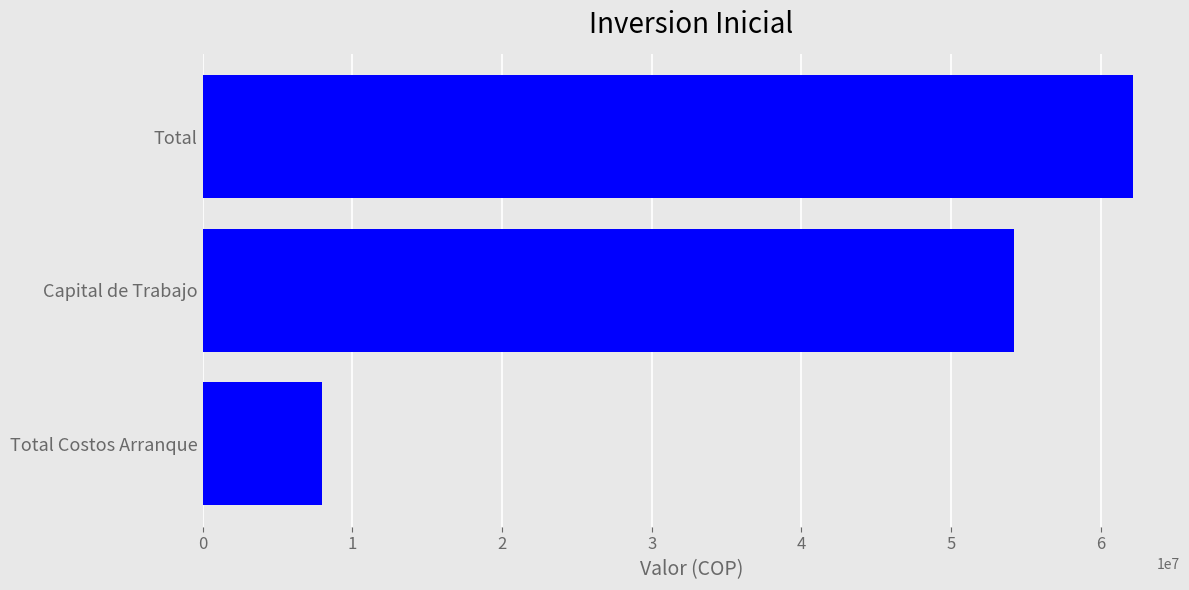

The value at Capital de Trabajo is 94766379. True or false?

False